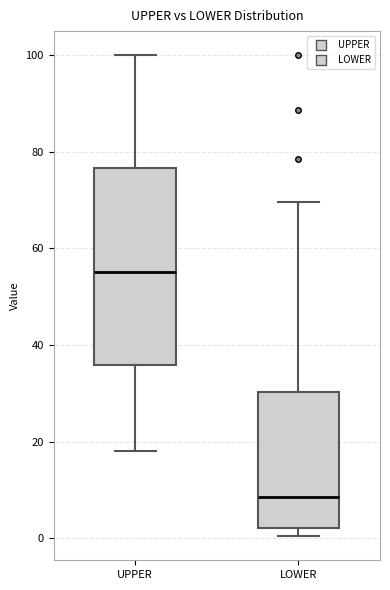

Where does the median line of the box for LOWER sit on the y-axis? The values are not printed on the chart, so give them approximately, as read against the axis.

8